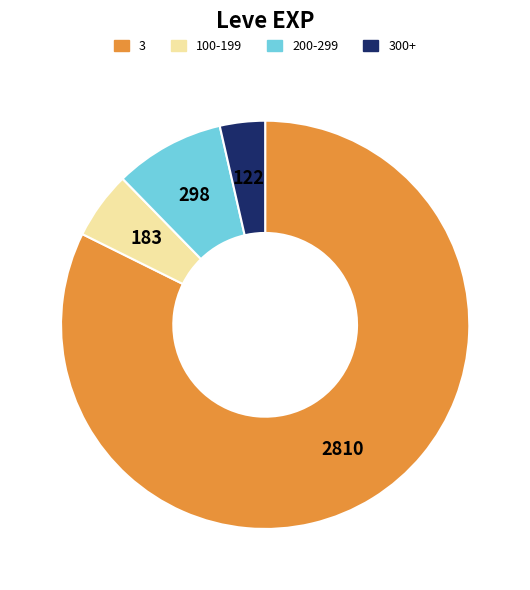

Is there a majority slice in this chart?

Yes